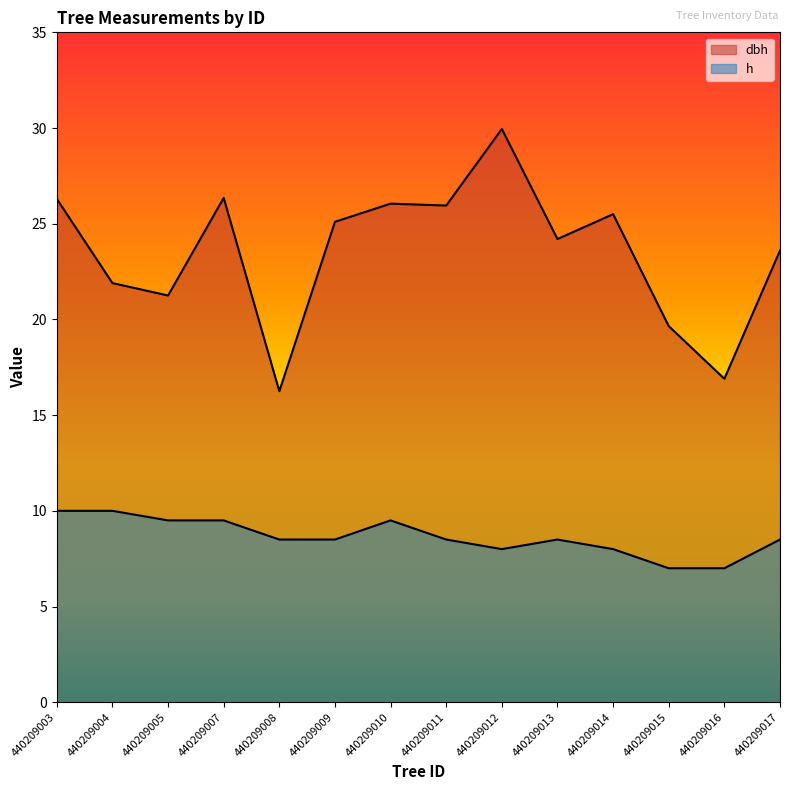

What is the difference between the dbh values at 440209003 and 440209011?

0.4